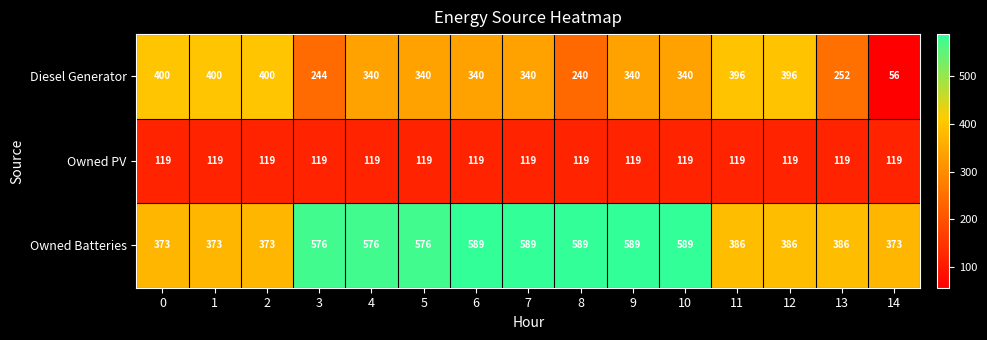

Which category has the lowest value across all series?

14